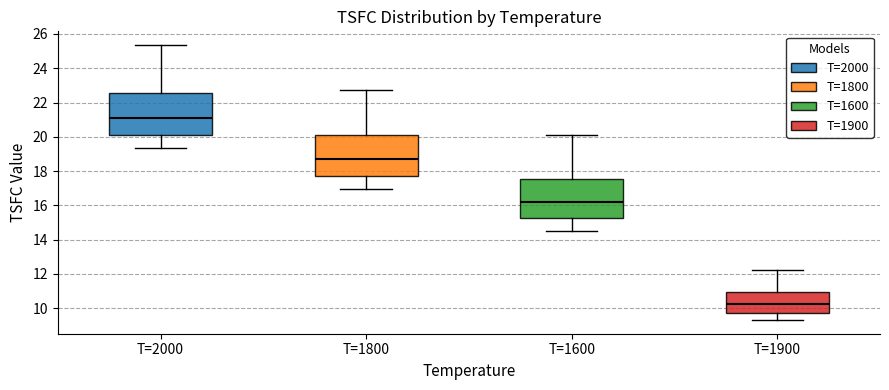

Where is the upper edge of the box for T=1900 on the y-axis? The values are not printed on the chart, so give them approximately, as read against the axis.

11.0